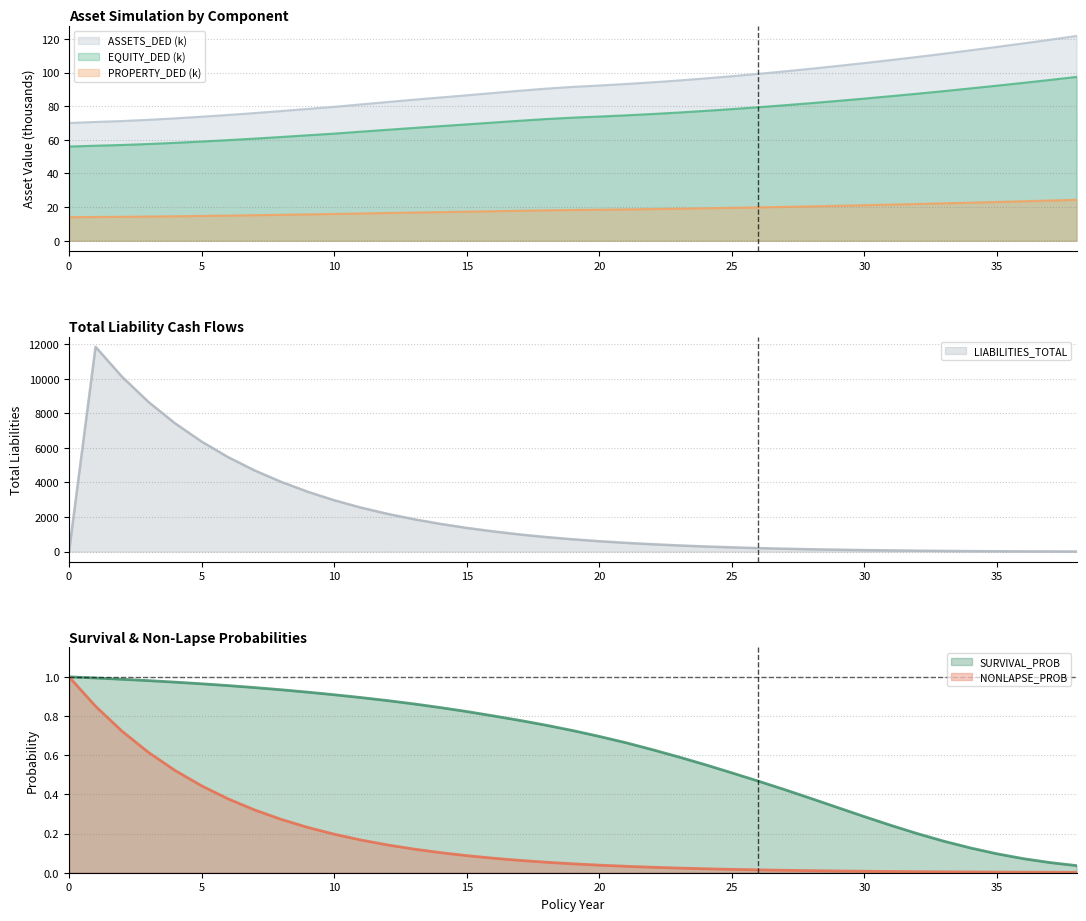

Reading left to right, extract all data points from this chart.

EQUITY_DED: 0=56.0	1=56.5	2=56.9	3=57.5	4=58.2	5=59.0	6=59.8	7=60.7	8=61.7	9=62.7	10=63.7	11=64.8	12=65.9	13=67.1	14=68.1	15=69.2	16=70.3	17=71.3	18=72.3	19=73.2	20=73.8	21=74.5	22=75.3	23=76.2	24=77.2	25=78.2	26=79.4	27=80.6	28=81.8	29=83.1	30=84.5	31=85.9	32=87.4	33=88.9	34=90.6	35=92.2	36=93.9	37=95.6	38=97.4
PROPERTY_DED: 0=14.0	1=14.1	2=14.2	3=14.4	4=14.5	5=14.7	6=15.0	7=15.2	8=15.4	9=15.7	10=15.9	11=16.2	12=16.5	13=16.8	14=17.0	15=17.3	16=17.6	17=17.8	18=18.1	19=18.3	20=18.5	21=18.6	22=18.8	23=19.1	24=19.3	25=19.6	26=19.8	27=20.1	28=20.5	29=20.8	30=21.1	31=21.5	32=21.9	33=22.2	34=22.6	35=23.0	36=23.5	37=23.9	38=24.3
ASSETS_DED: 0=70.0	1=70.6	2=71.2	3=71.9	4=72.7	5=73.7	6=74.8	7=75.9	8=77.1	9=78.4	10=79.6	11=81.0	12=82.4	13=83.8	14=85.1	15=86.5	16=87.8	17=89.2	18=90.4	19=91.5	20=92.3	21=93.2	22=94.2	23=95.3	24=96.5	25=97.8	26=99.2	27=100.7	28=102.3	29=103.9	30=105.6	31=107.4	32=109.3	33=111.2	34=113.2	35=115.2	36=117.3	37=119.5	38=121.7
SURVIVAL_PROB: 0=1.0	1=1.0	2=1.0	3=1.0	4=1.0	5=1.0	6=1.0	7=0.9	8=0.9	9=0.9	10=0.9	11=0.9	12=0.9	13=0.9	14=0.8	15=0.8	16=0.8	17=0.8	18=0.8	19=0.7	20=0.7	21=0.7	22=0.6	23=0.6	24=0.6	25=0.5	26=0.5	27=0.4	28=0.4	29=0.3	30=0.3	31=0.2	32=0.2	33=0.2	34=0.1	35=0.1	36=0.1	37=0.1	38=0.0
NONLAPSE_PROB: 0=1.0	1=0.8	2=0.7	3=0.6	4=0.5	5=0.4	6=0.4	7=0.3	8=0.3	9=0.2	10=0.2	11=0.2	12=0.1	13=0.1	14=0.1	15=0.1	16=0.1	17=0.1	18=0.1	19=0.0	20=0.0	21=0.0	22=0.0	23=0.0	24=0.0	25=0.0	26=0.0	27=0.0	28=0.0	29=0.0	30=0.0	31=0.0	32=0.0	33=0.0	34=0.0	35=0.0	36=0.0	37=0.0	38=0.0
LIABILITIES_TOTAL: 0=0.0	1=11842.5	2=10111.2	3=8651.4	4=7417.3	5=6364.0	6=5464.0	7=4694.1	8=4034.8	9=3463.9	10=2971.1	11=2548.8	12=2188.1	13=1875.2	14=1605.6	15=1370.2	16=1170.3	17=991.3	18=841.0	19=712.8	20=602.4	21=506.0	22=427.5	23=356.7	24=296.8	25=246.4	26=202.1	27=166.0	28=135.9	29=110.1	30=87.7	31=68.8	32=53.0	33=39.8	34=29.1	35=21.0	36=14.5	37=9.8	38=6.4